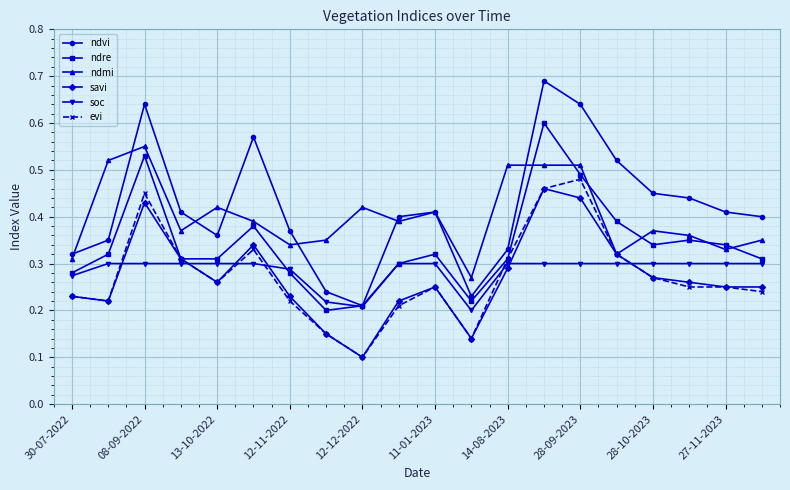

How many interior local peaks does the ndre series have?

5